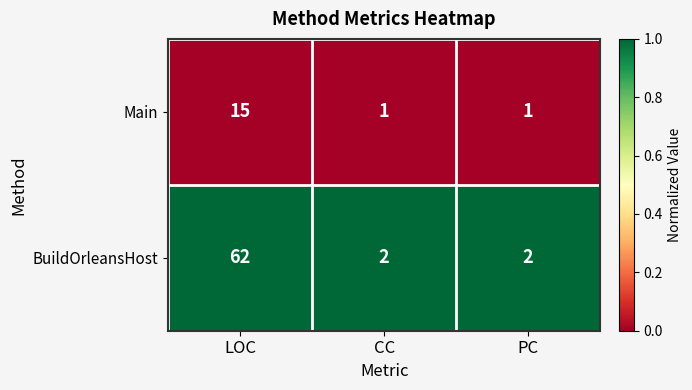

Rank the series by their average value, from lowest to highest.

Main, BuildOrleansHost